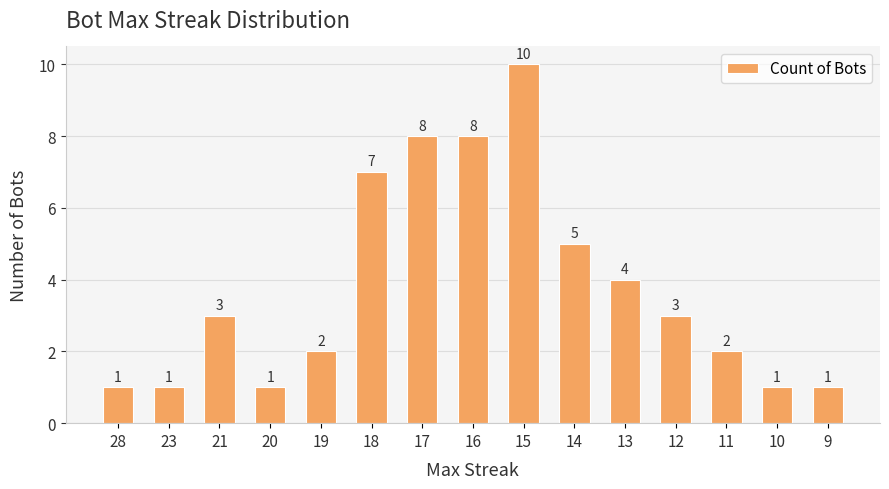

True or false: the data shows 8 at 16.

True